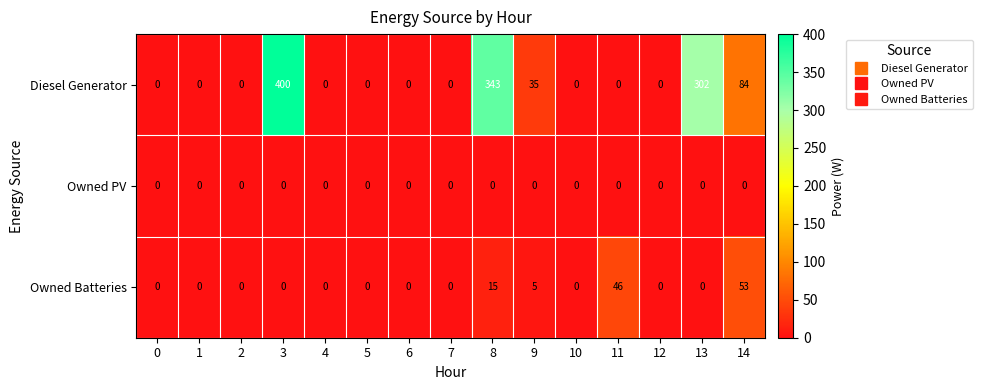

Which series has the widest spread of values?

Diesel Generator